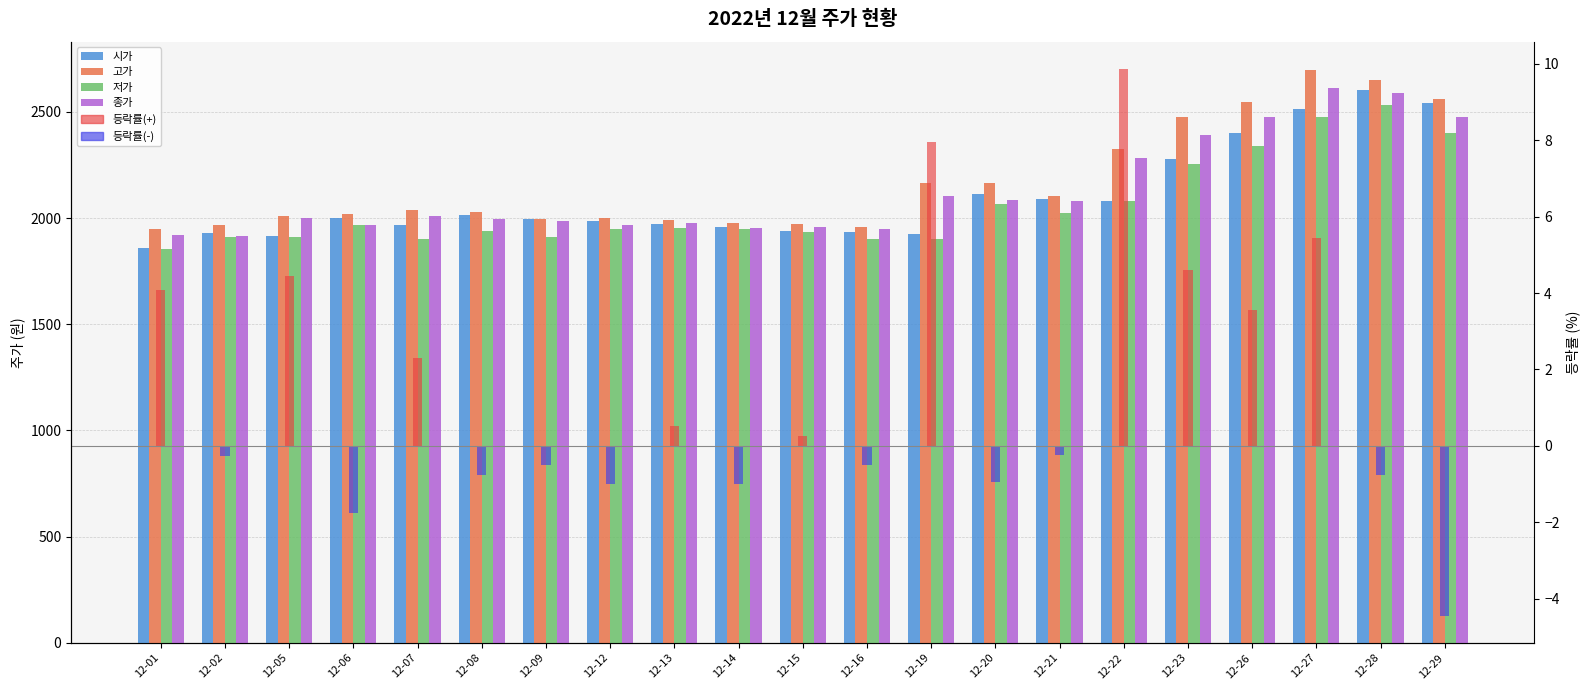

At which label is 종가 closest to 2262?

12-22